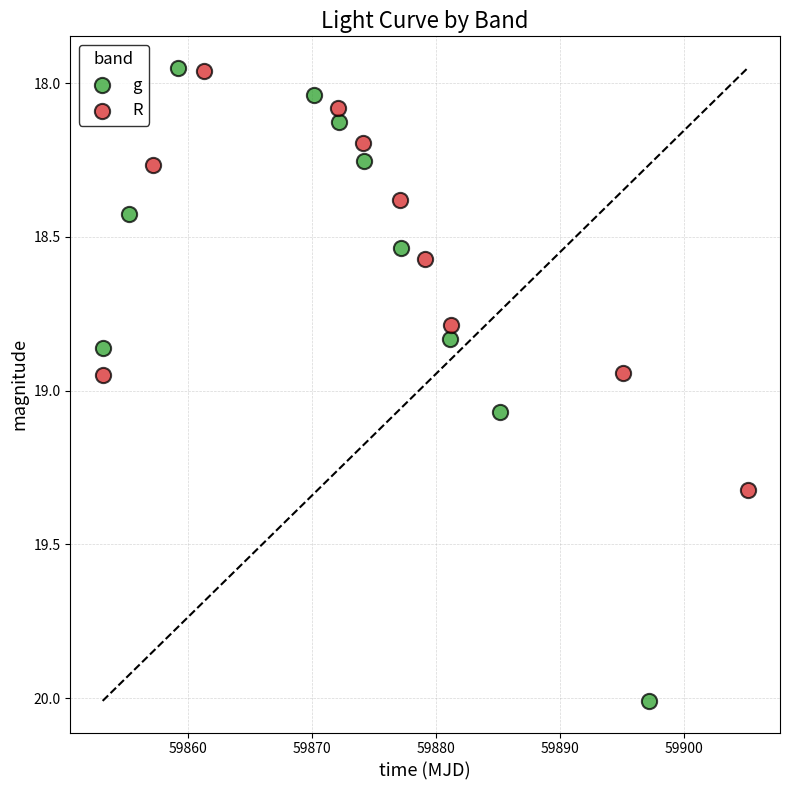

Which series has the widest spread of Y values?

g